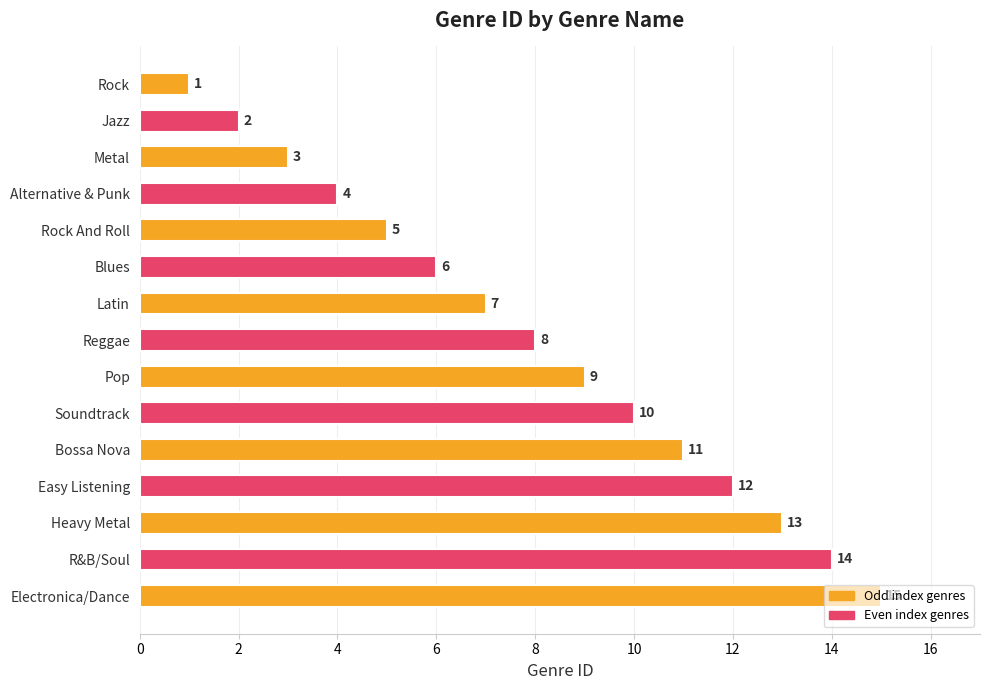

At which label is the value closest to 8?

Reggae